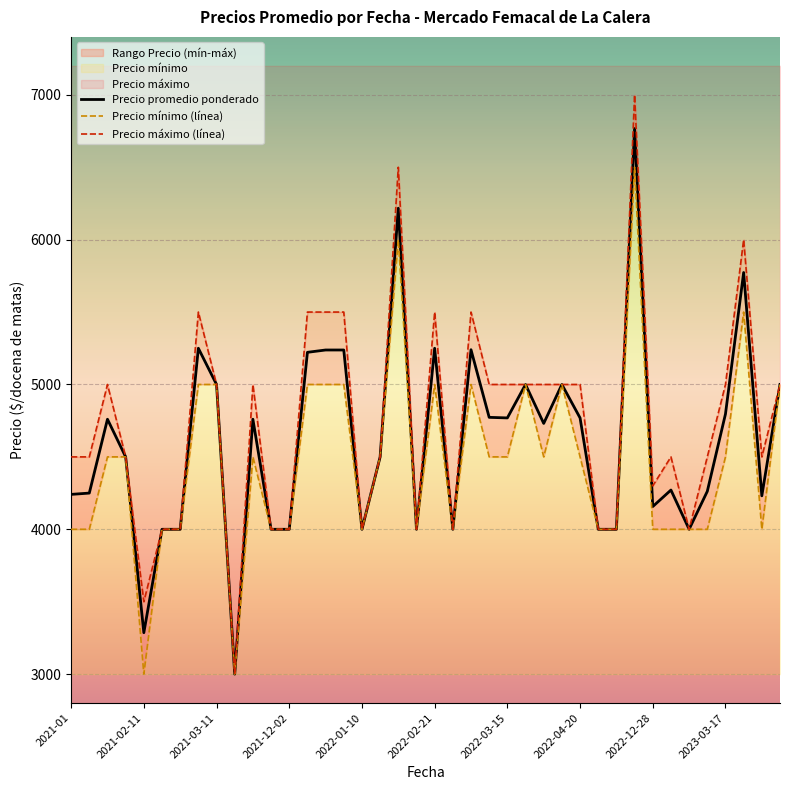

At which category does the chart reach its peak across all series?

31